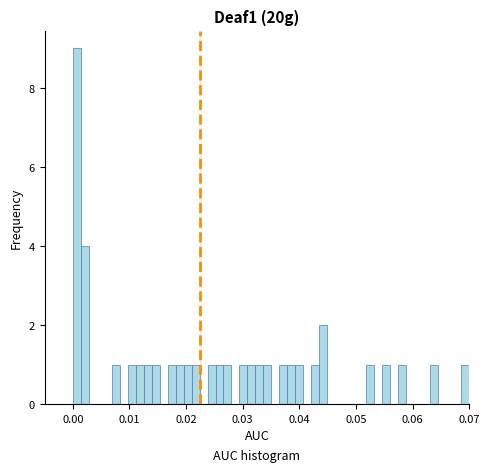

Around what value on the x-axis is the tallest bar? Give the approximate position of its centre, as read against the axis.

0.001